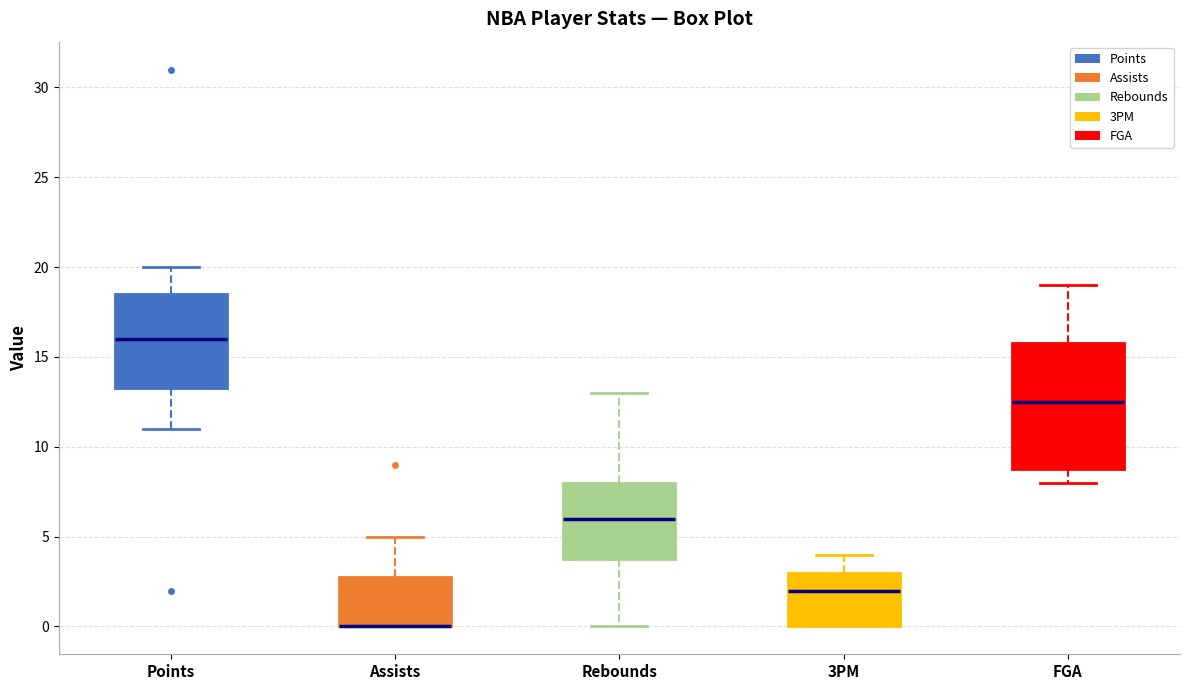

Where does the median line of the box for 3PM sit on the y-axis? The values are not printed on the chart, so give them approximately, as read against the axis.

2.0